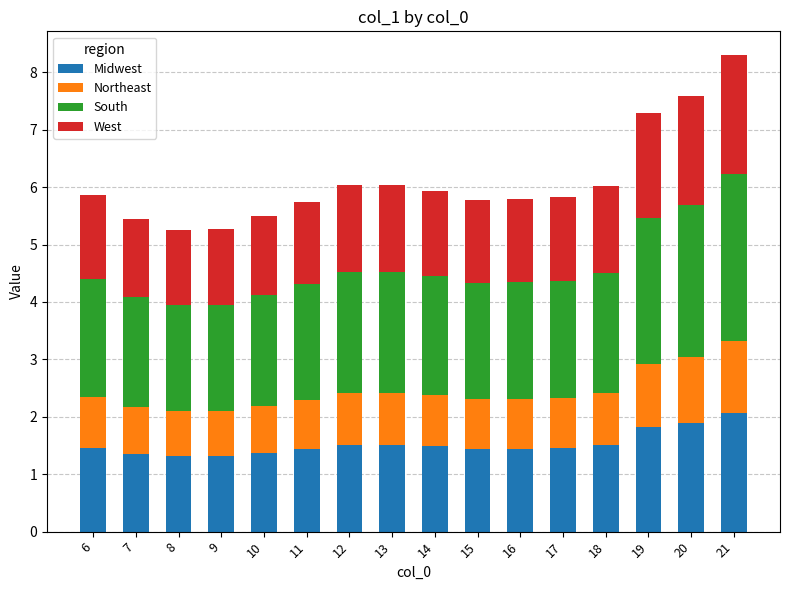

True or false: Midwest has a value of 0.7 at 20.

False